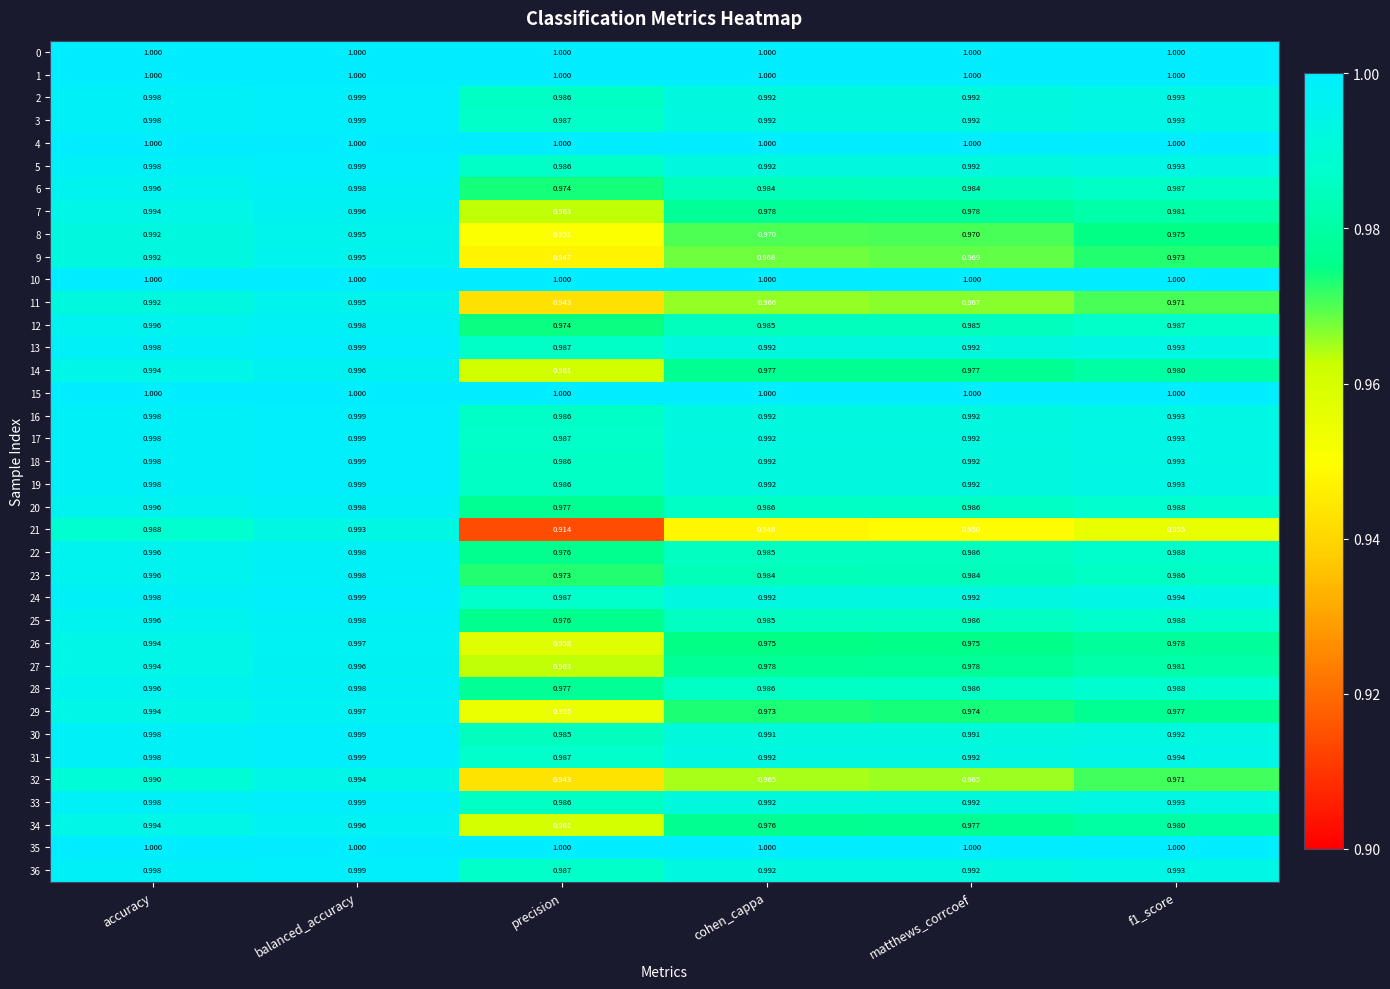

At which label does 17 reach its peak?

balanced_accuracy